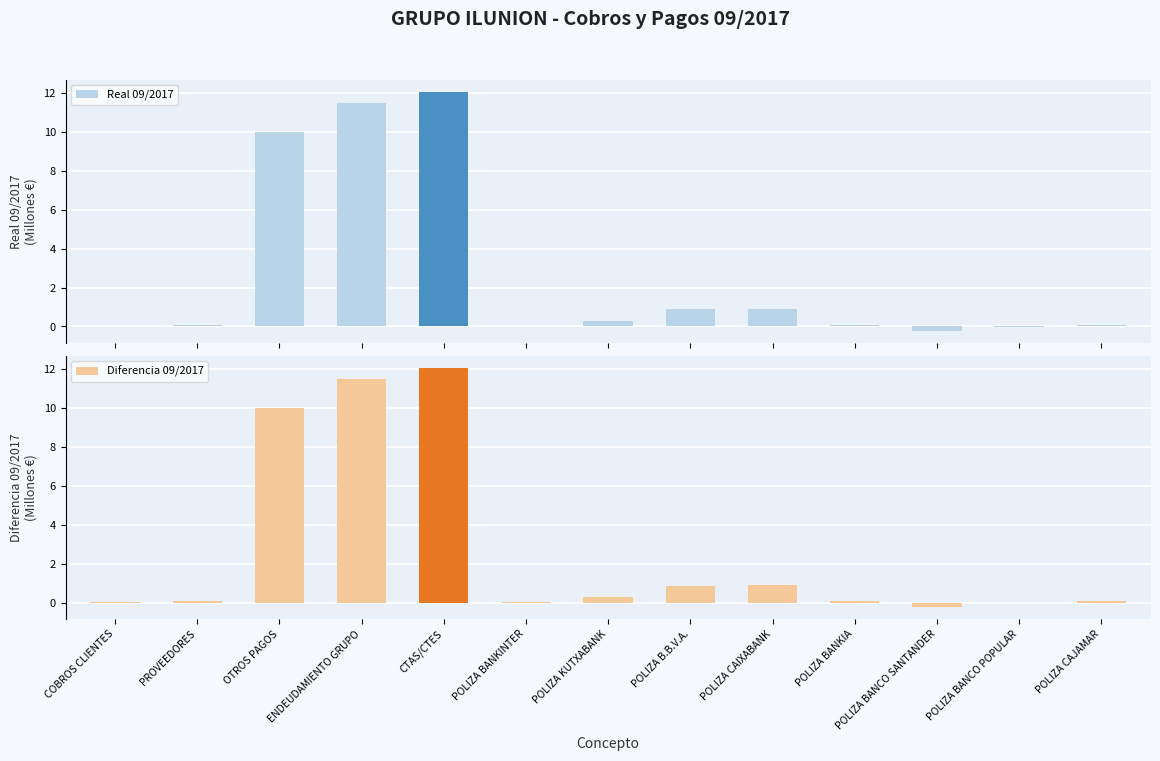

What is the difference between the maximum and minimum values in the Diferencia 09/2017 series?

12.3